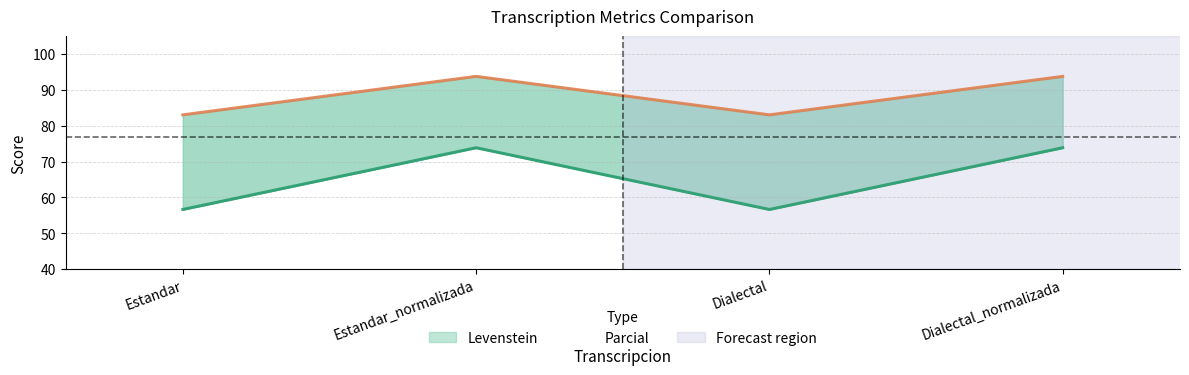

In Parcial, how many points are lower than both neighbors (excluding endpoints)?

1